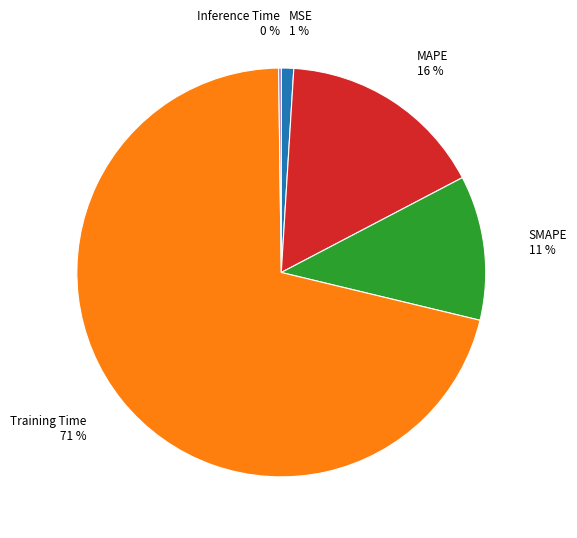

The Training Time slice represents 60% of the pie. True or false?

False